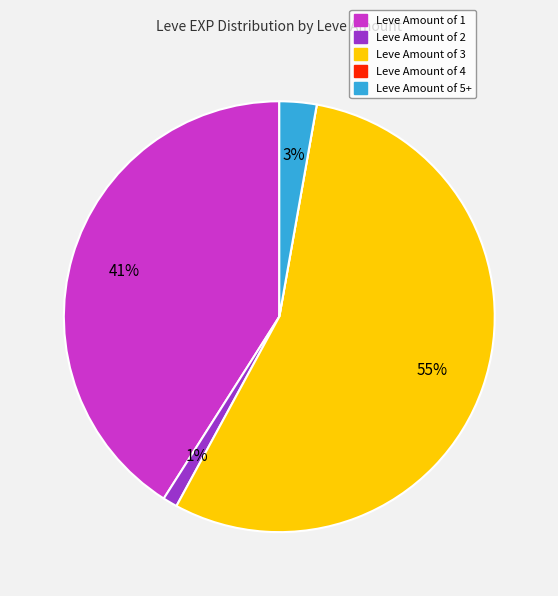

Is there a majority slice in this chart?

Yes